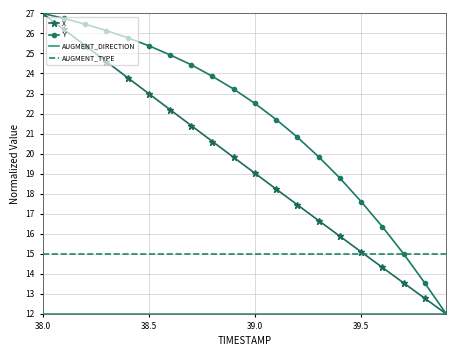

What is the greatest value displayed?

27.0